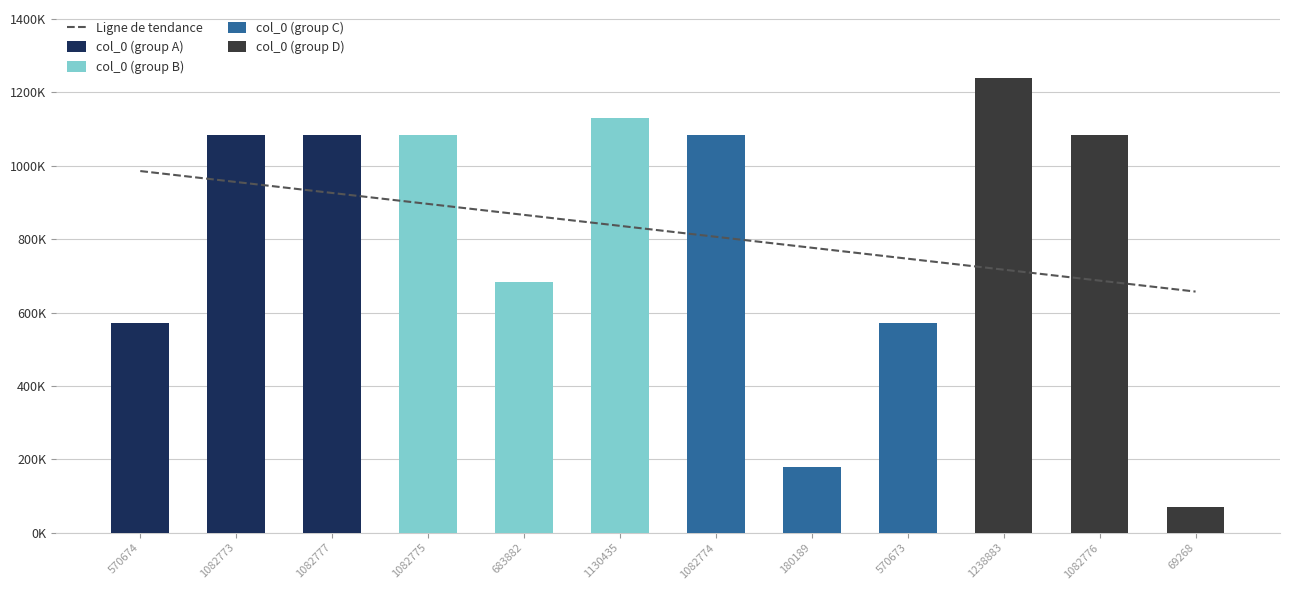

Are the bars horizontal?

No